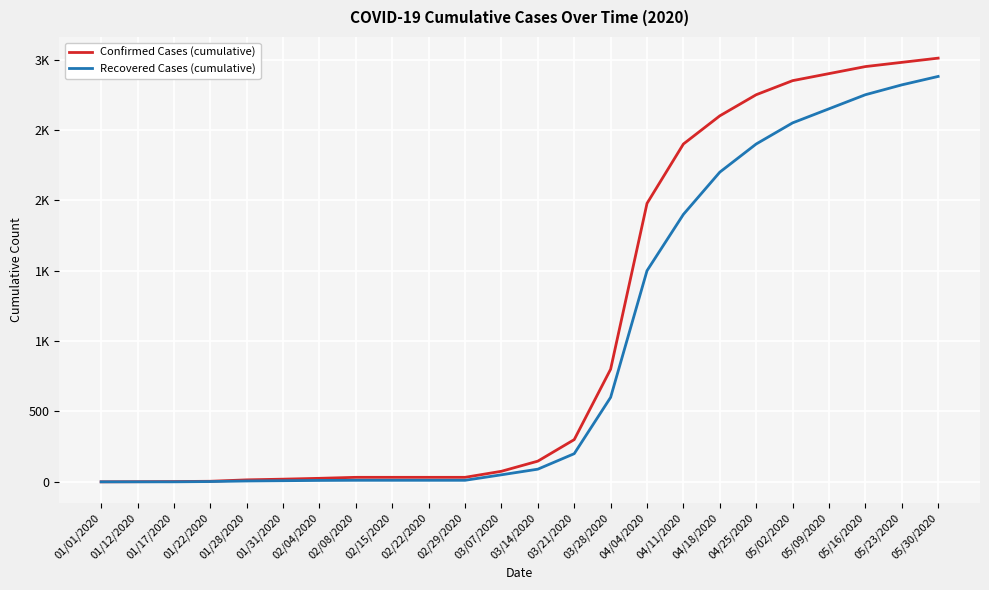

Does the chart have visible grid lines?

Yes